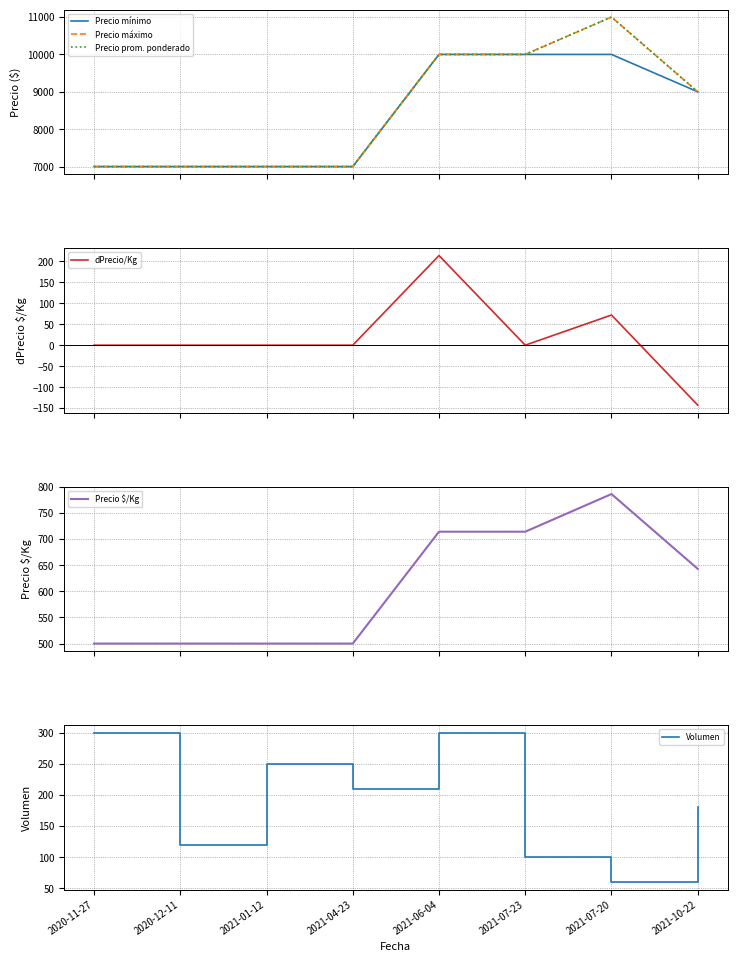

At which label does Precio mínimo reach its peak?

2021-06-04